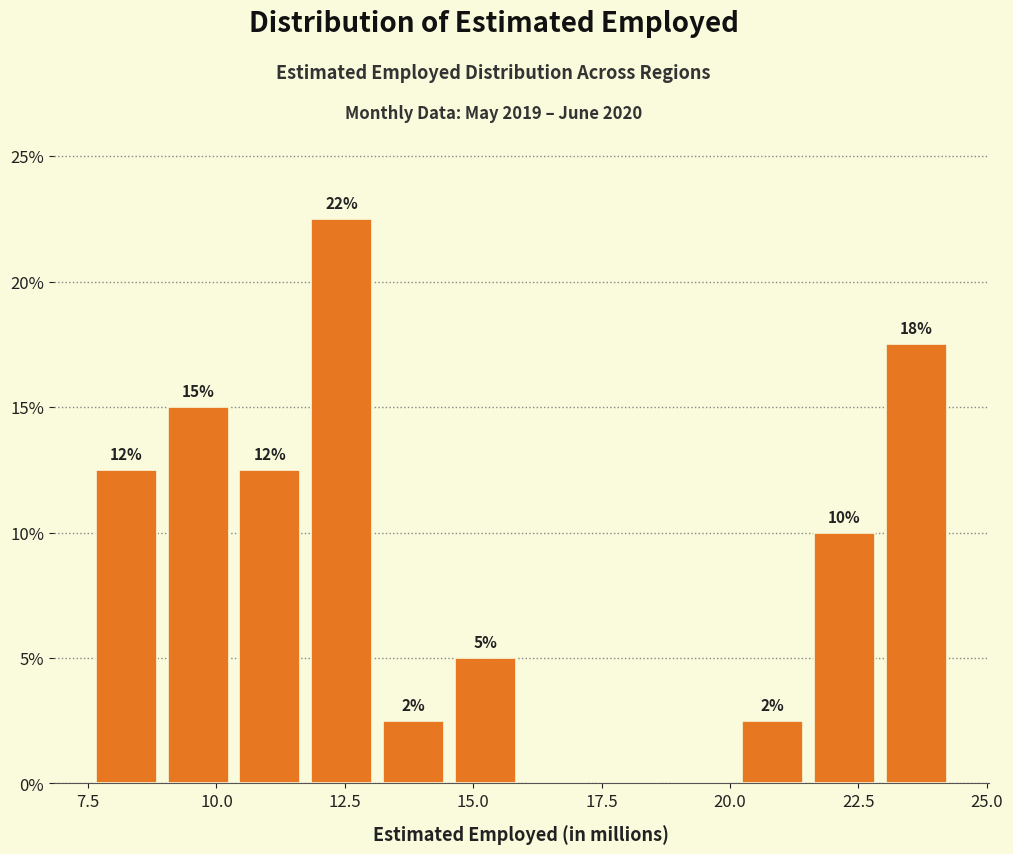

Read against the x-axis, roughly where is the centre of the tallest bar?

12.5